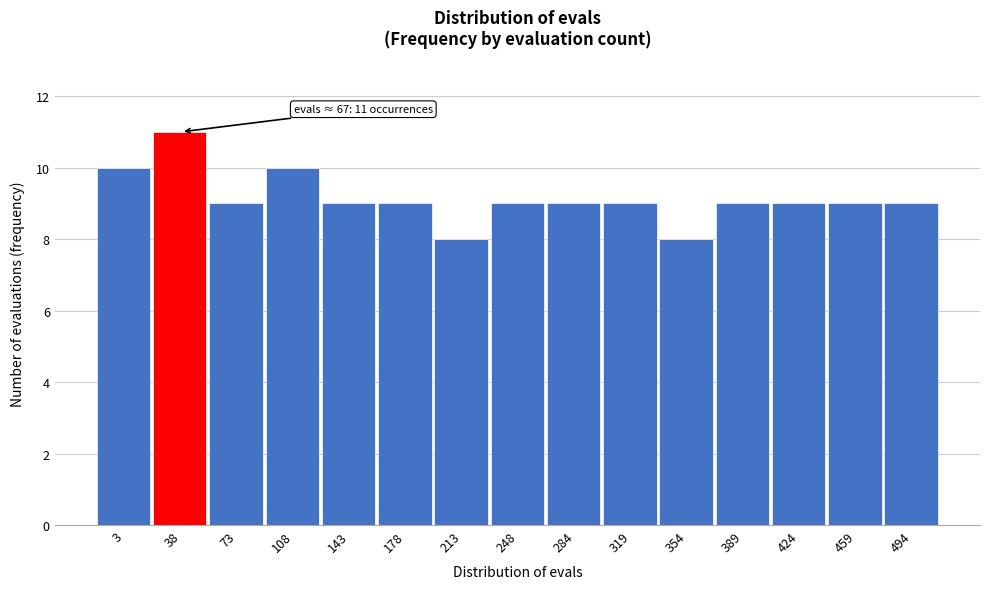

Reading left to right, list all the values displayed in this chart.

10	11	9	10	9	9	8	9	9	9	8	9	9	9	9